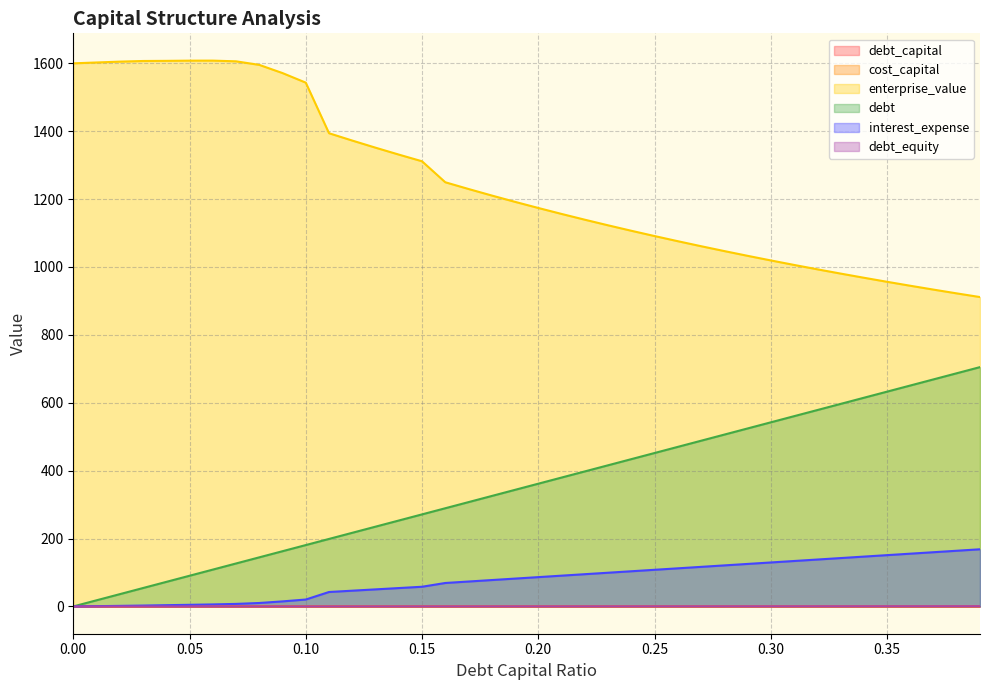

True or false: debt_equity and debt_capital cross at least once.

False